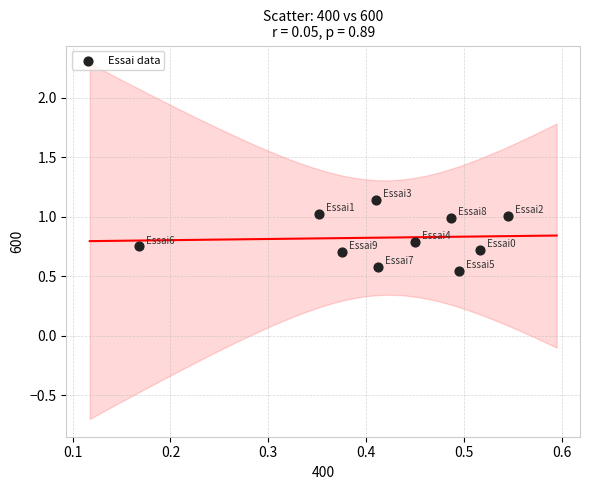

What is the average X value?

0.4